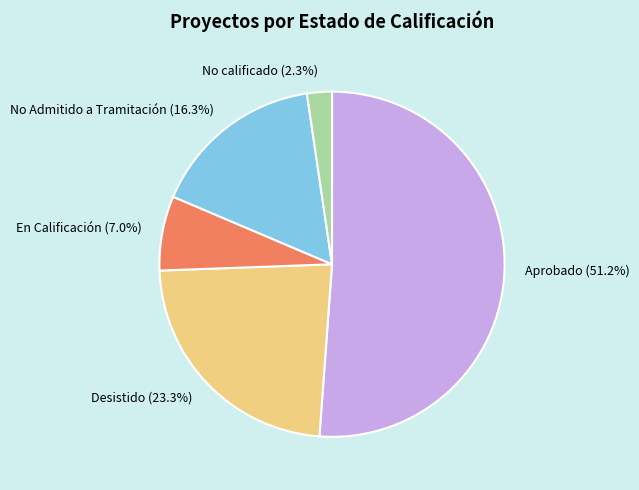

How many slices are in this pie chart?

5